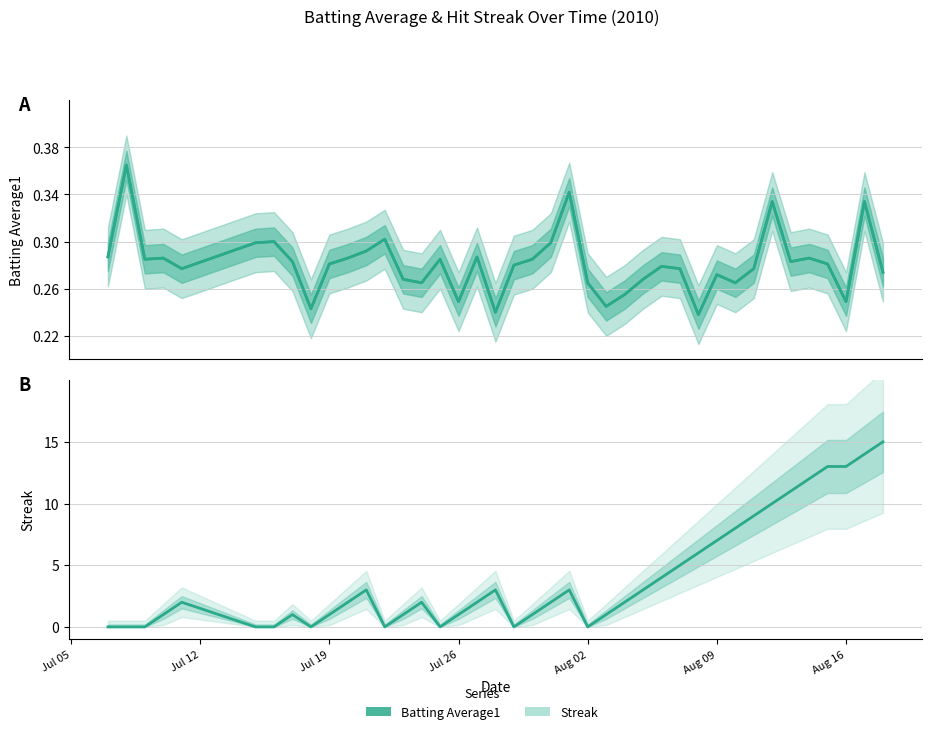

What is the difference between the maximum and minimum values?

15